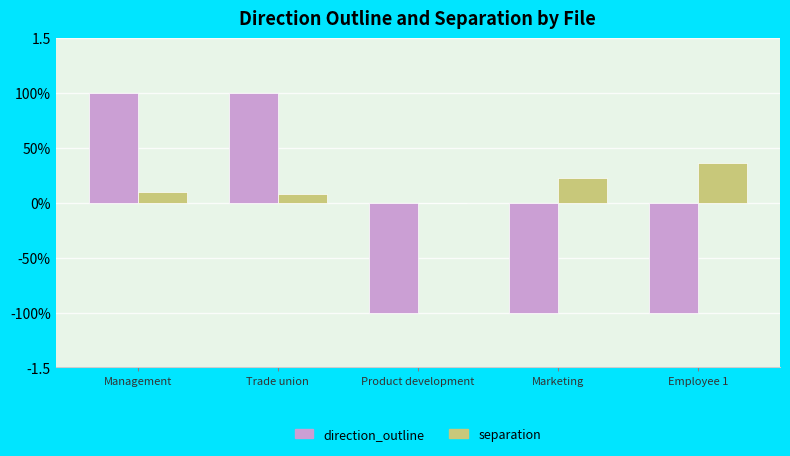

What are all the series names shown in the legend?

direction_outline, separation